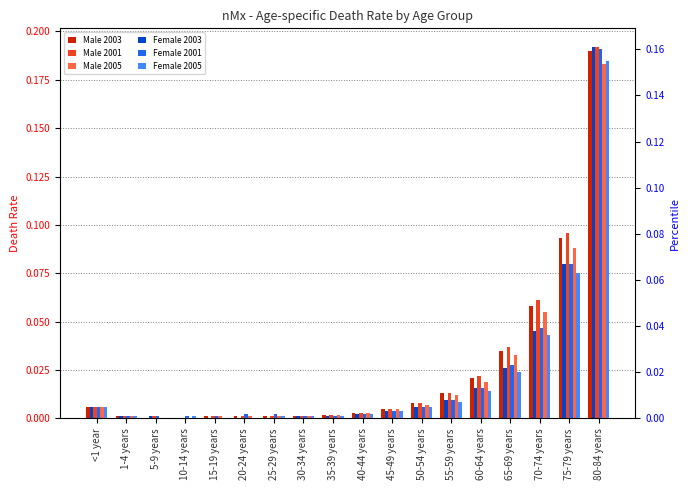

Reading left to right, what are all the values shown in this chart?

Male 2003: <1 year=0.0	1-4 years=0.0	5-9 years=0.0	10-14 years=0.0	15-19 years=0.0	20-24 years=0.0	25-29 years=0.0	30-34 years=0.0	35-39 years=0.0	40-44 years=0.0	45-49 years=0.0	50-54 years=0.0	55-59 years=0.0	60-64 years=0.0	65-69 years=0.0	70-74 years=0.1	75-79 years=0.1	80-84 years=0.2
Male 2001: <1 year=0.0	1-4 years=0.0	5-9 years=0.0	10-14 years=0.0	15-19 years=0.0	20-24 years=0.0	25-29 years=0.0	30-34 years=0.0	35-39 years=0.0	40-44 years=0.0	45-49 years=0.0	50-54 years=0.0	55-59 years=0.0	60-64 years=0.0	65-69 years=0.0	70-74 years=0.1	75-79 years=0.1	80-84 years=0.2
Male 2005: <1 year=0.0	1-4 years=0.0	5-9 years=0.0	10-14 years=0.0	15-19 years=0.0	20-24 years=0.0	25-29 years=0.0	30-34 years=0.0	35-39 years=0.0	40-44 years=0.0	45-49 years=0.0	50-54 years=0.0	55-59 years=0.0	60-64 years=0.0	65-69 years=0.0	70-74 years=0.1	75-79 years=0.1	80-84 years=0.2
Female 2003: <1 year=0.0	1-4 years=0.0	5-9 years=0.0	10-14 years=0.0	15-19 years=0.0	20-24 years=0.0	25-29 years=0.0	30-34 years=0.0	35-39 years=0.0	40-44 years=0.0	45-49 years=0.0	50-54 years=0.0	55-59 years=0.0	60-64 years=0.0	65-69 years=0.0	70-74 years=0.0	75-79 years=0.1	80-84 years=0.2
Female 2001: <1 year=0.0	1-4 years=0.0	5-9 years=0.0	10-14 years=0.0	15-19 years=0.0	20-24 years=0.0	25-29 years=0.0	30-34 years=0.0	35-39 years=0.0	40-44 years=0.0	45-49 years=0.0	50-54 years=0.0	55-59 years=0.0	60-64 years=0.0	65-69 years=0.0	70-74 years=0.0	75-79 years=0.1	80-84 years=0.2
Female 2005: <1 year=0.0	1-4 years=0.0	5-9 years=0.0	10-14 years=0.0	15-19 years=0.0	20-24 years=0.0	25-29 years=0.0	30-34 years=0.0	35-39 years=0.0	40-44 years=0.0	45-49 years=0.0	50-54 years=0.0	55-59 years=0.0	60-64 years=0.0	65-69 years=0.0	70-74 years=0.0	75-79 years=0.1	80-84 years=0.2